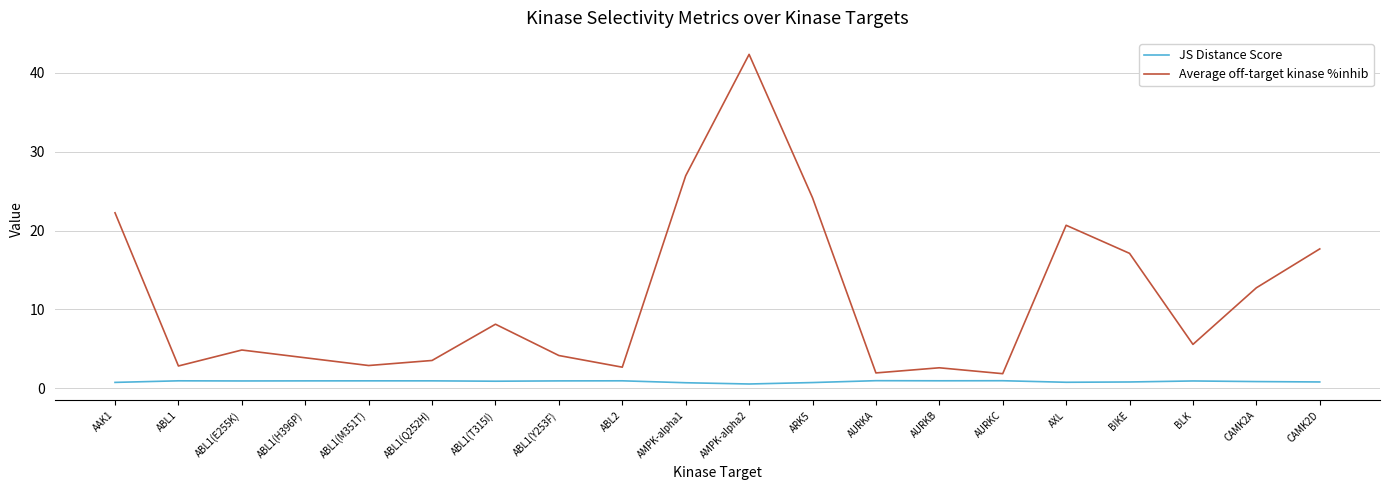

What is the difference between the highest and lowest values at CAMK2A?

11.9